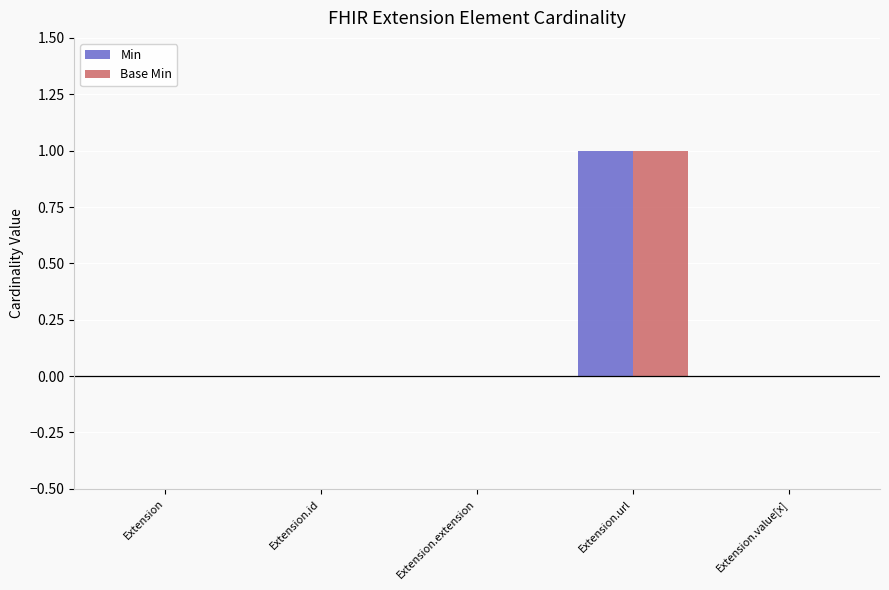

The Base Min series shows 1 at Extension.url. True or false?

True